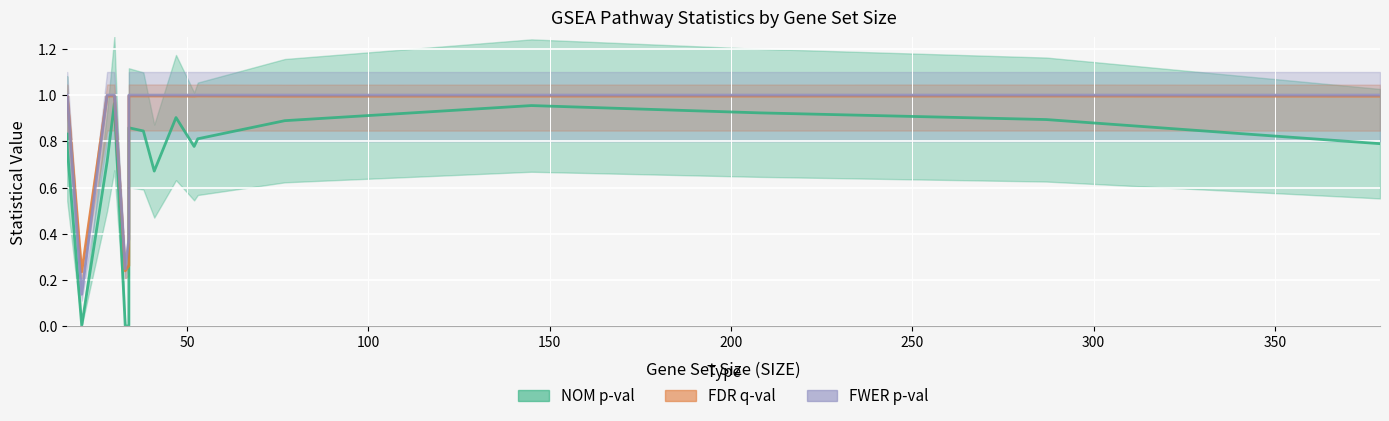

List the series in order of their peak value, lowest first.

NOM p-val, FDR q-val, FWER p-val